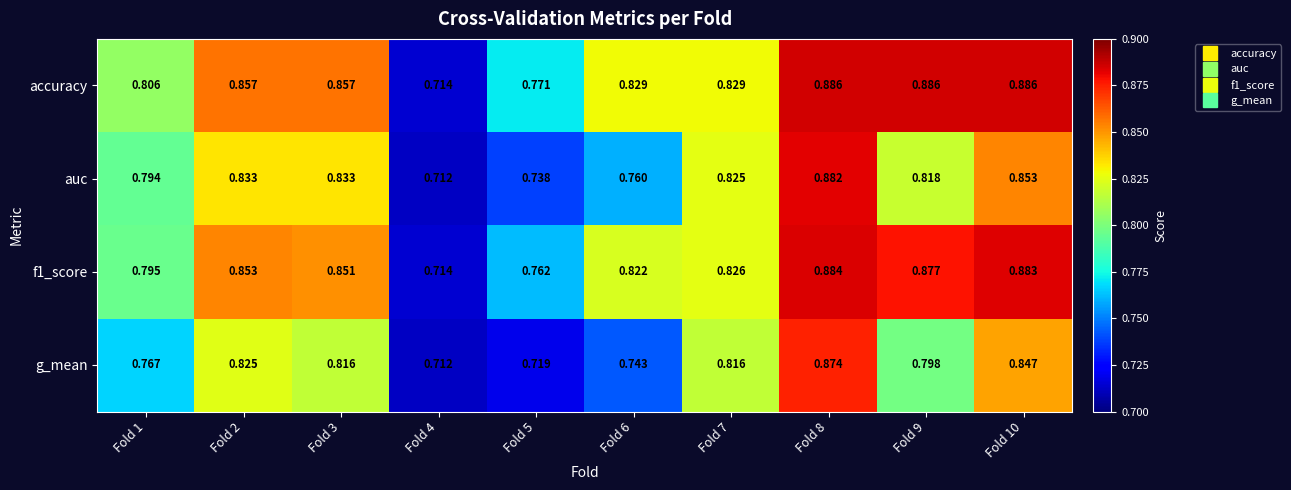

Which series has the widest spread of values?

accuracy